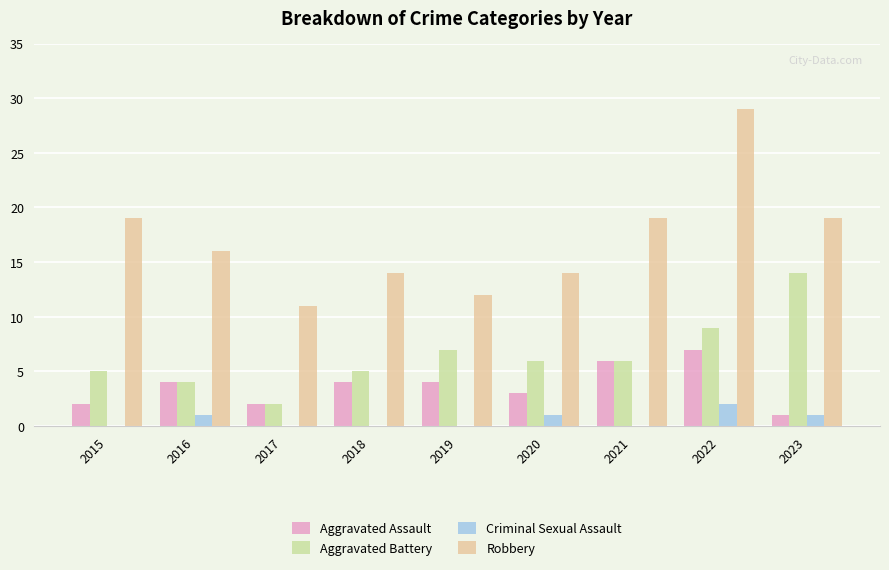

What is the sum of the Robbery values at 2017 and 2018?

25